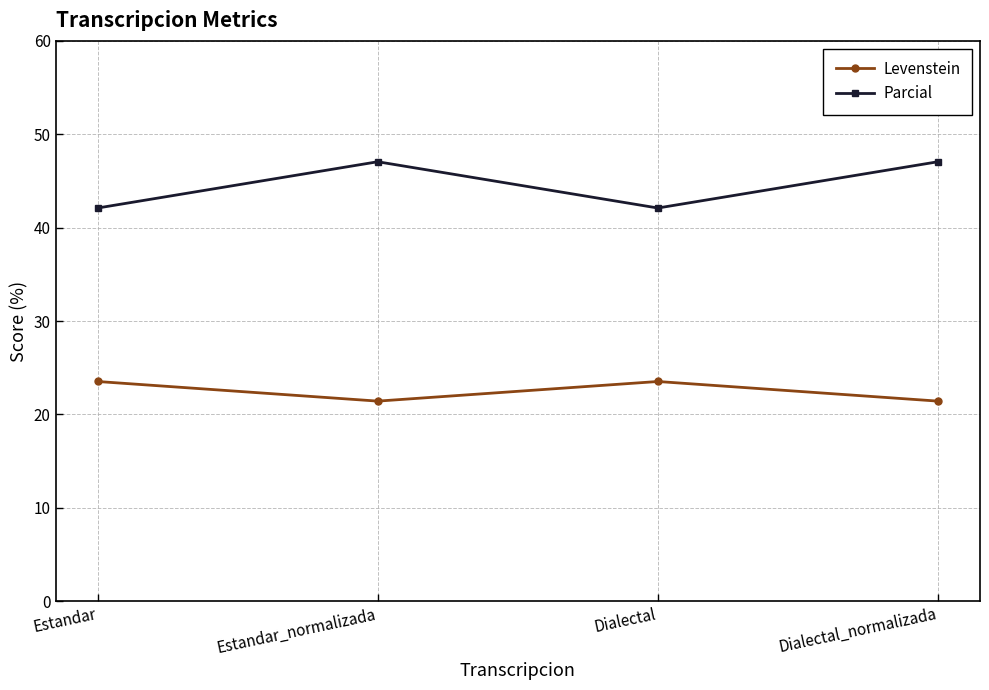

What are all the series names shown in the legend?

Levenstein, Parcial